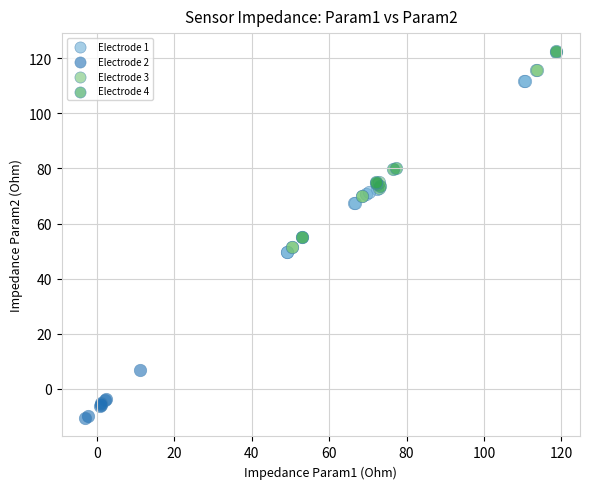

Which series has the widest spread of Y values?

Electrode 4